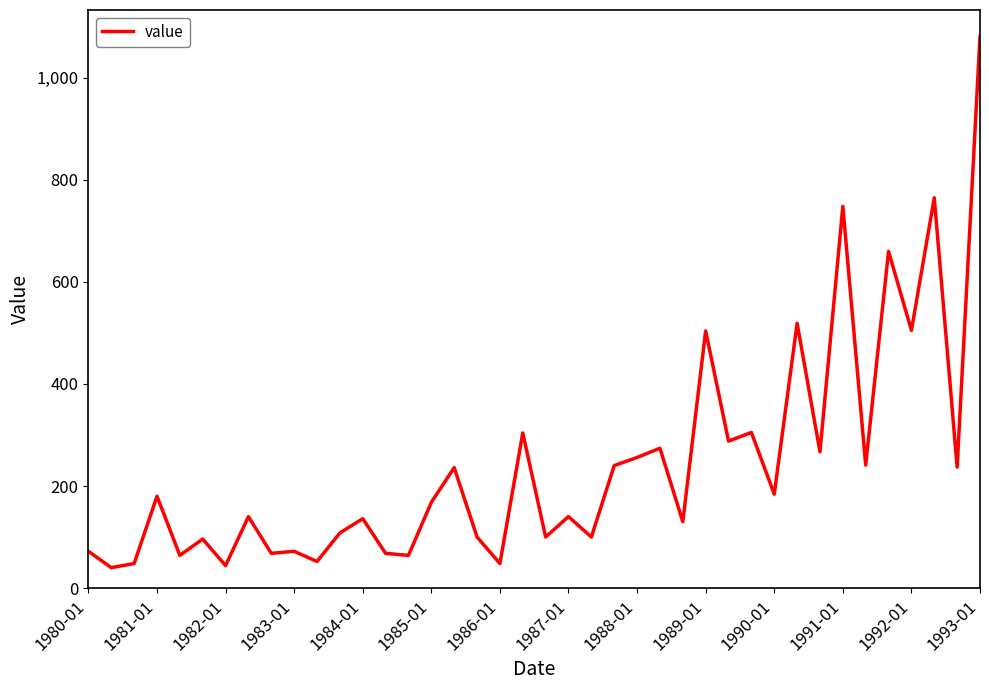

What is the maximum value shown in the chart?

1081